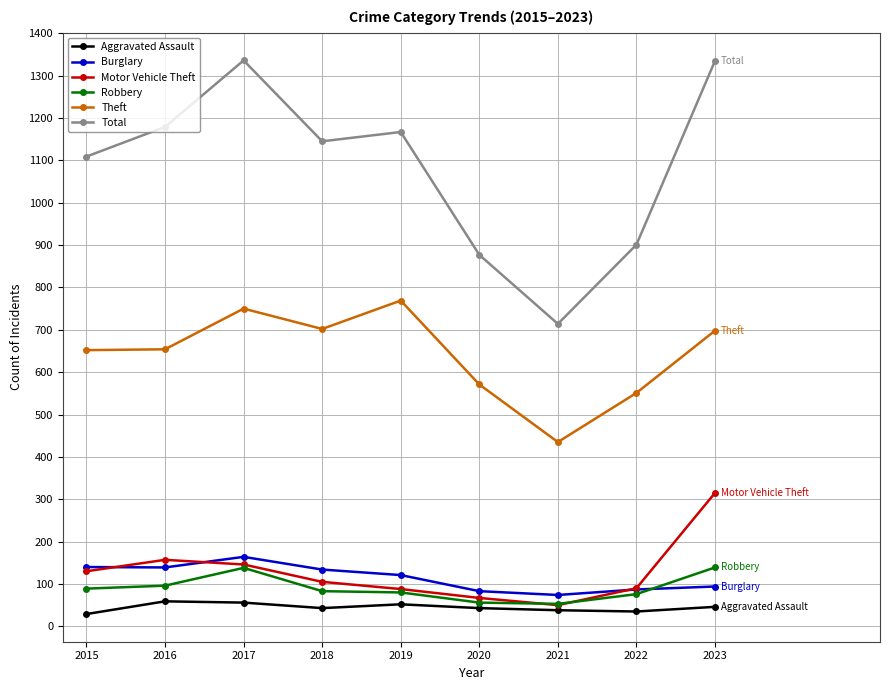

How many categories are shown in the chart?

9